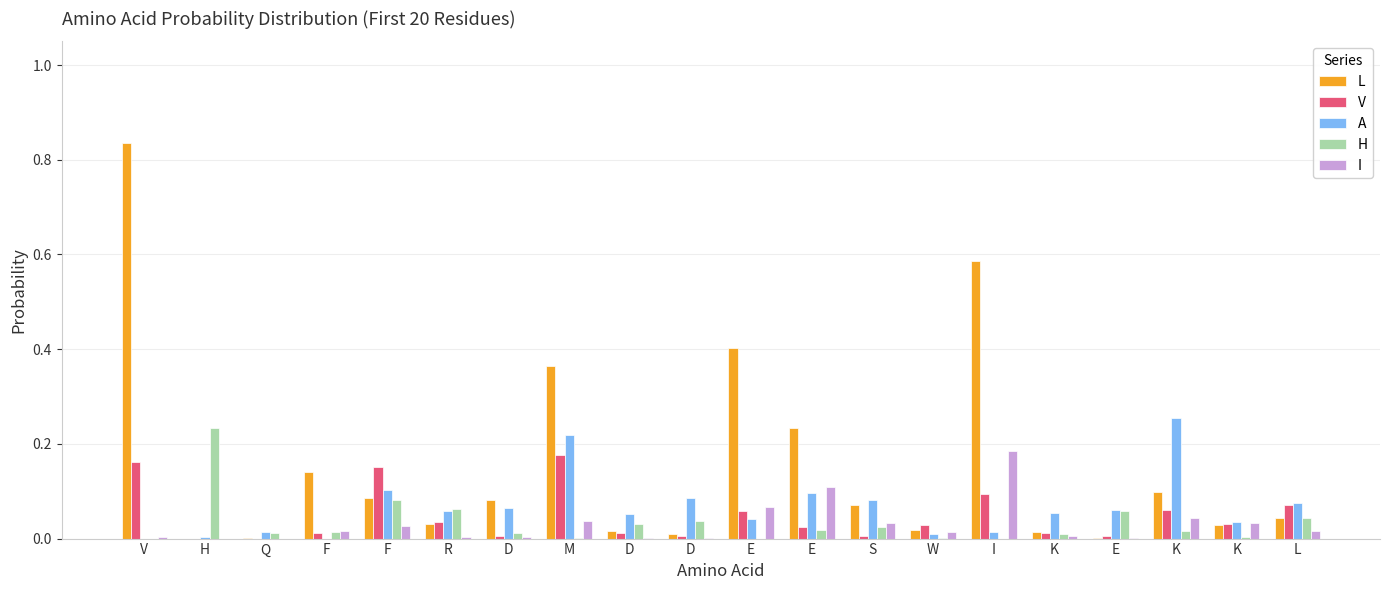

How many series are shown in this chart?

5